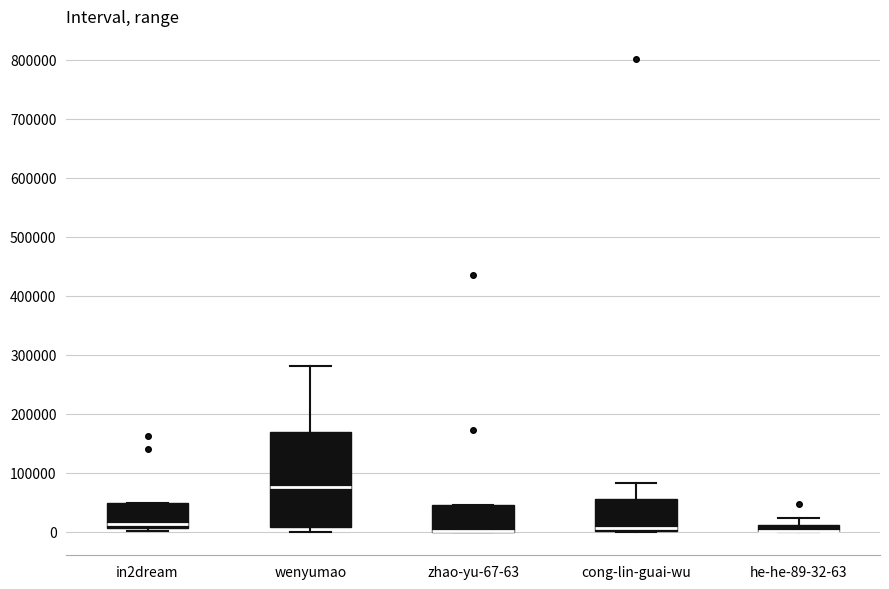

Where is the lower edge of the box for in2dream on the y-axis? The values are not printed on the chart, so give them approximately, as read against the axis.

10000